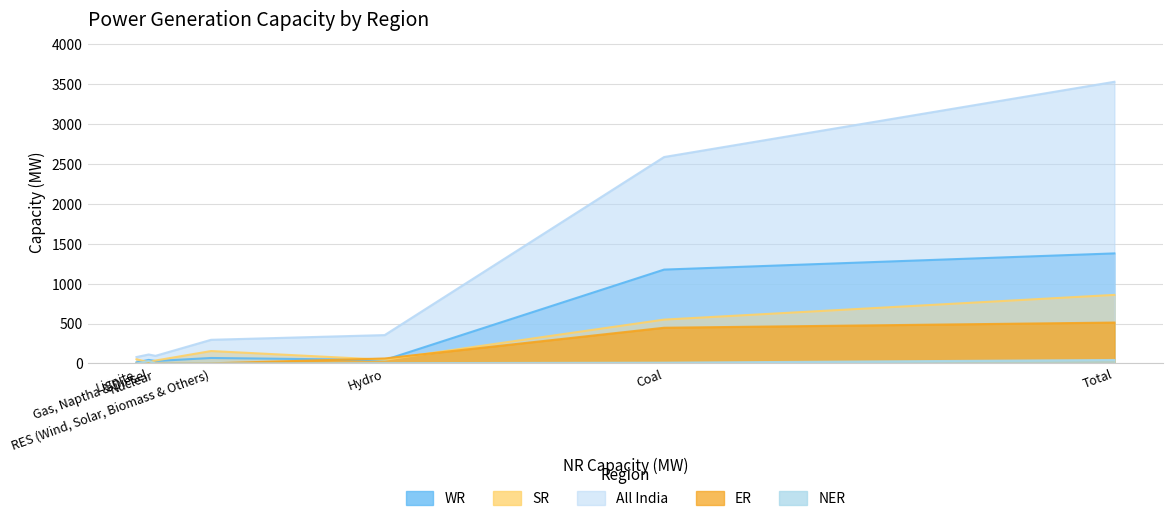

Which series changed the most between Nuclear and RES (Wind, Solar, Biomass & Others)?

All India